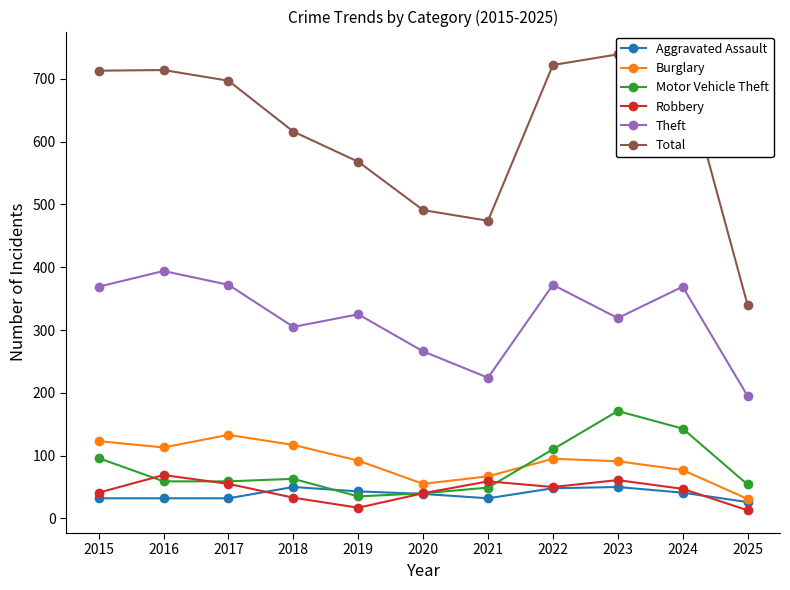

Which label corresponds to the smallest value in the chart?

2025